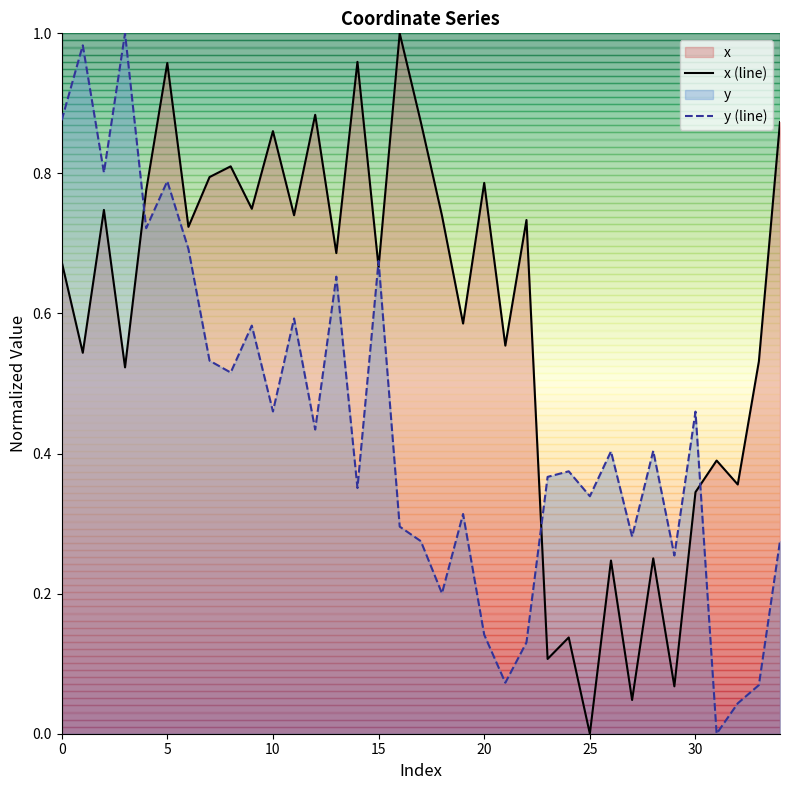

How many interior local valleys does the y (line) series have?

12